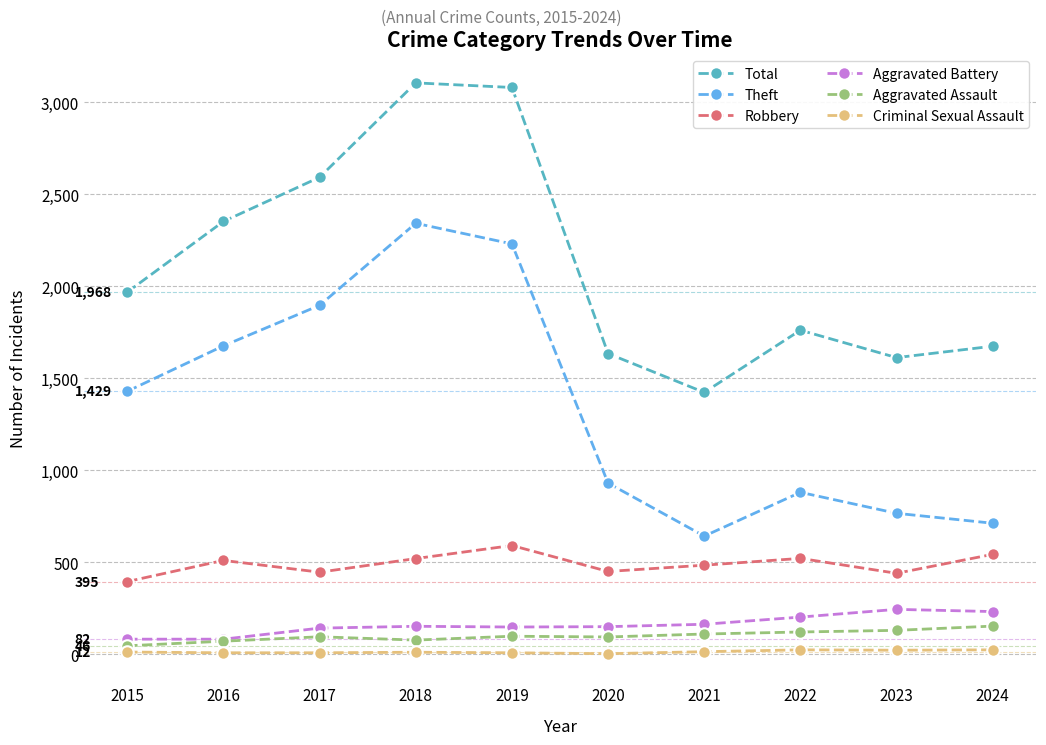

True or false: Criminal Sexual Assault and Aggravated Battery intersect in this chart.

False